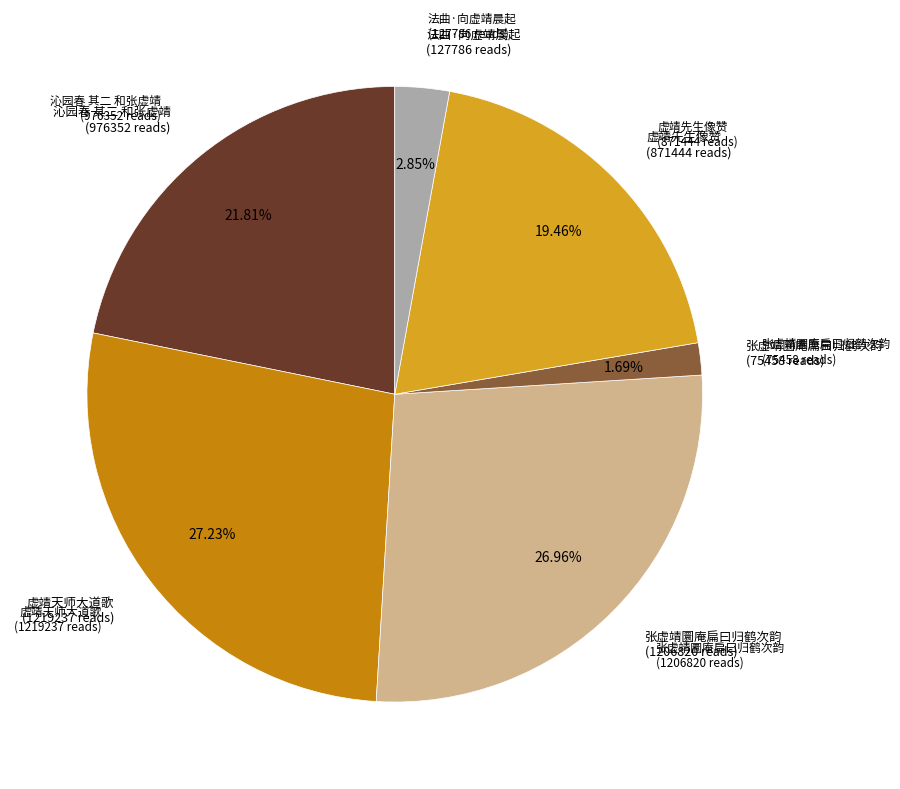

Is there a majority slice in this chart?

No